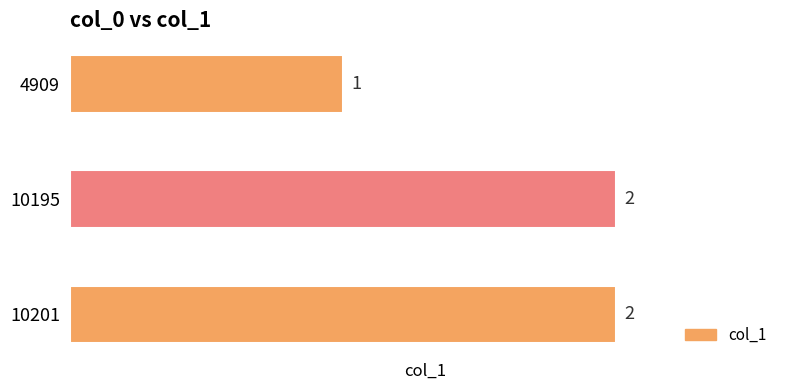

Is it true that the value at 4909 is 1?

True